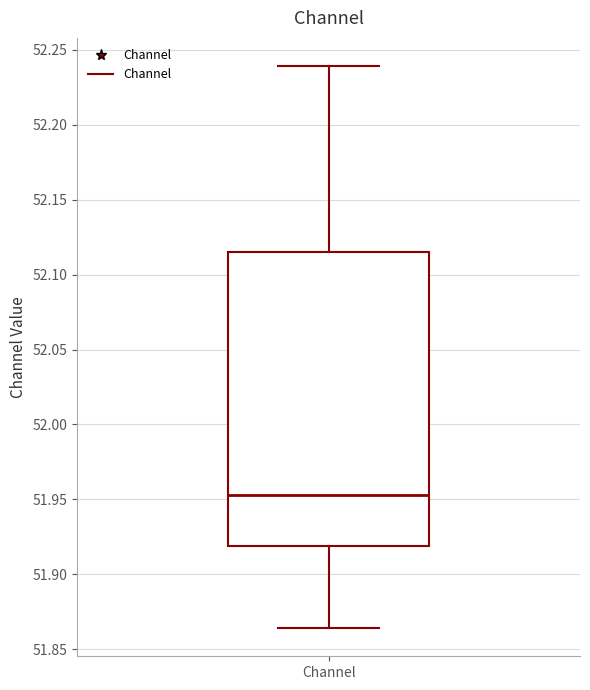

Where does the median line of the box for Channel sit on the y-axis? The values are not printed on the chart, so give them approximately, as read against the axis.

51.955